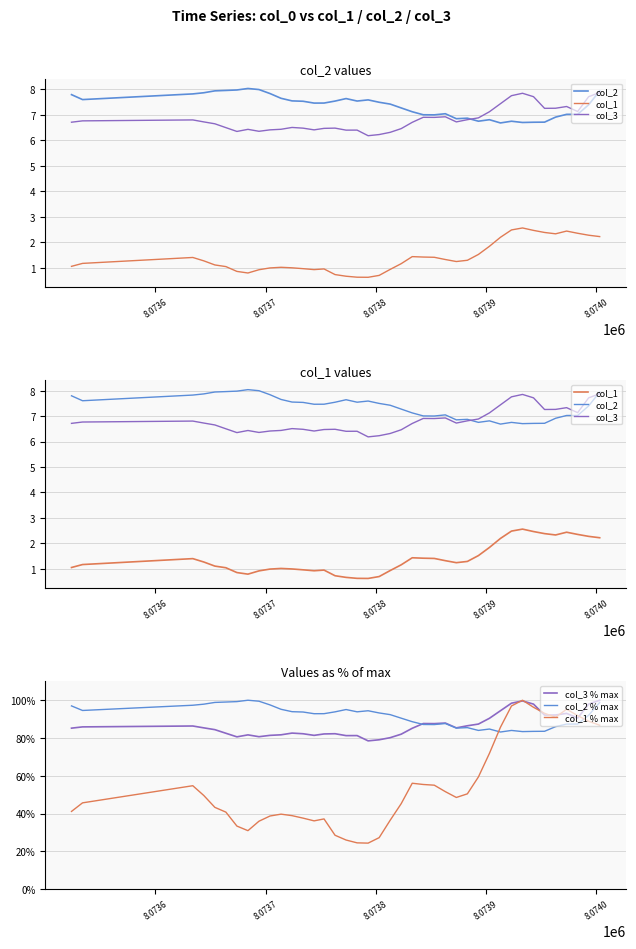

How many intersections are there between col_1 % max and col_2 % max?

2